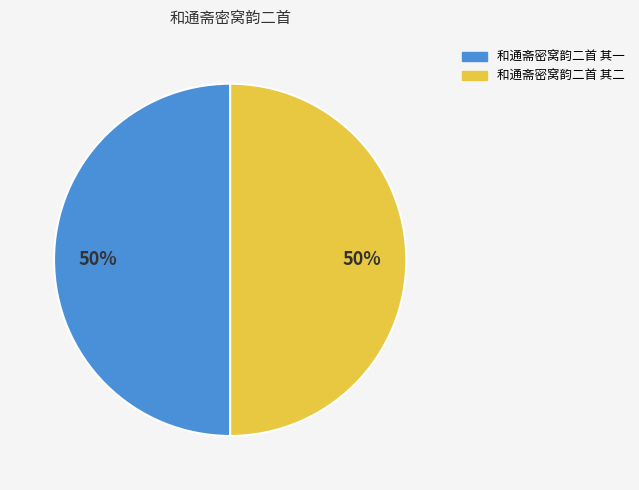

To the nearest percent, what is the average slice percentage?

50%